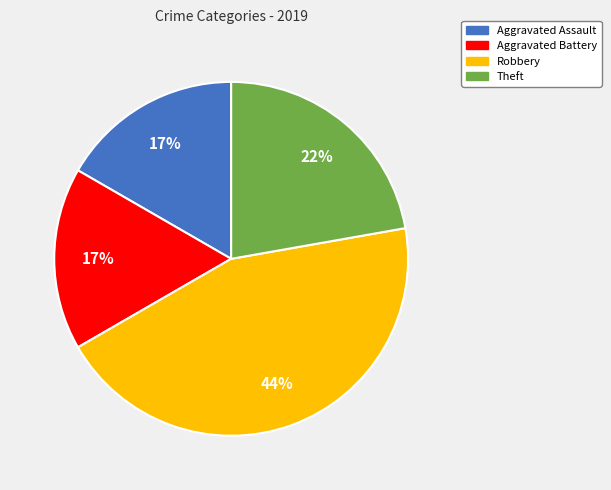

To the nearest percent, what percentage of the pie is Theft?

22%